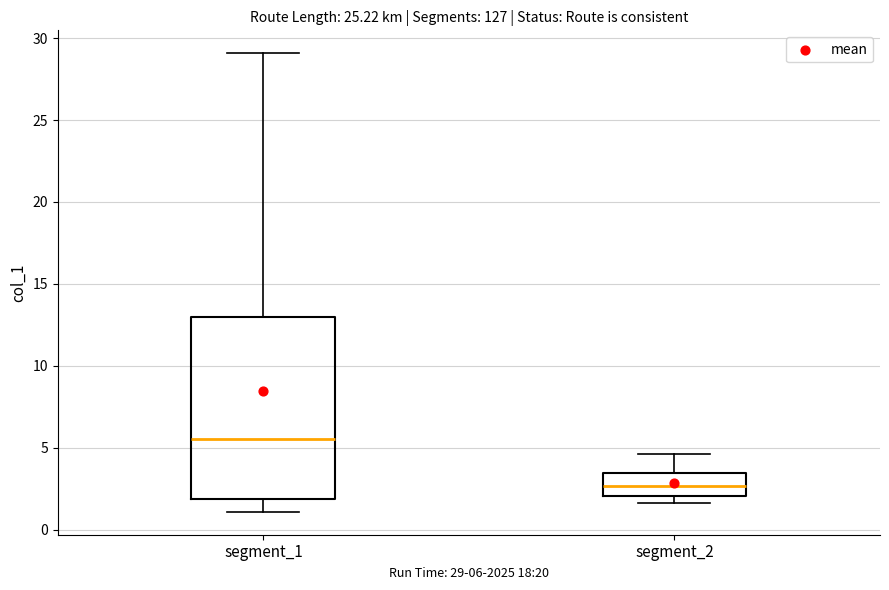

Reading left to right, transcribe this box plot: for each box, give where its median line is, the range the box spans, and where its two whiskers end, as read against the y-axis. The values are not printed on the chart, so give them approximately, as read against the axis.

segment_1: median 5.5, box 2.0 to 13.0, whiskers 1.0 to 29.0
segment_2: median 2.5, box 2.0 to 3.5, whiskers 1.5 to 4.5